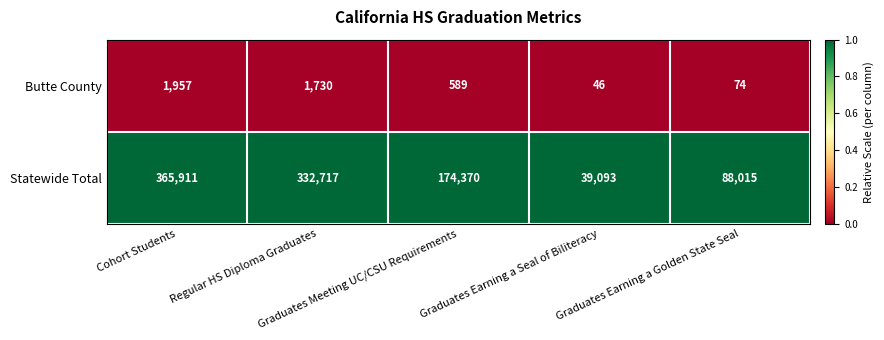

What is the average value of the Statewide Total series?

200021